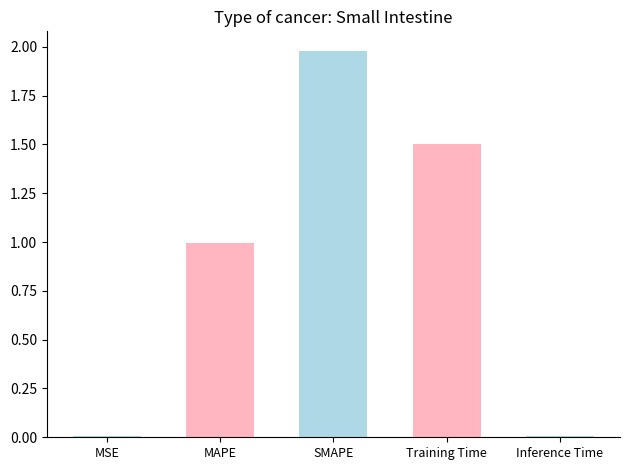

True or false: the data shows 0.8 at Training Time.

False